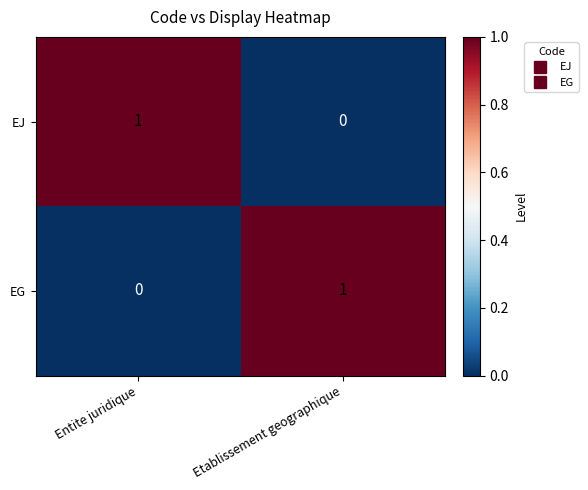

Is it true that EG equals 0 at Entite juridique?

True